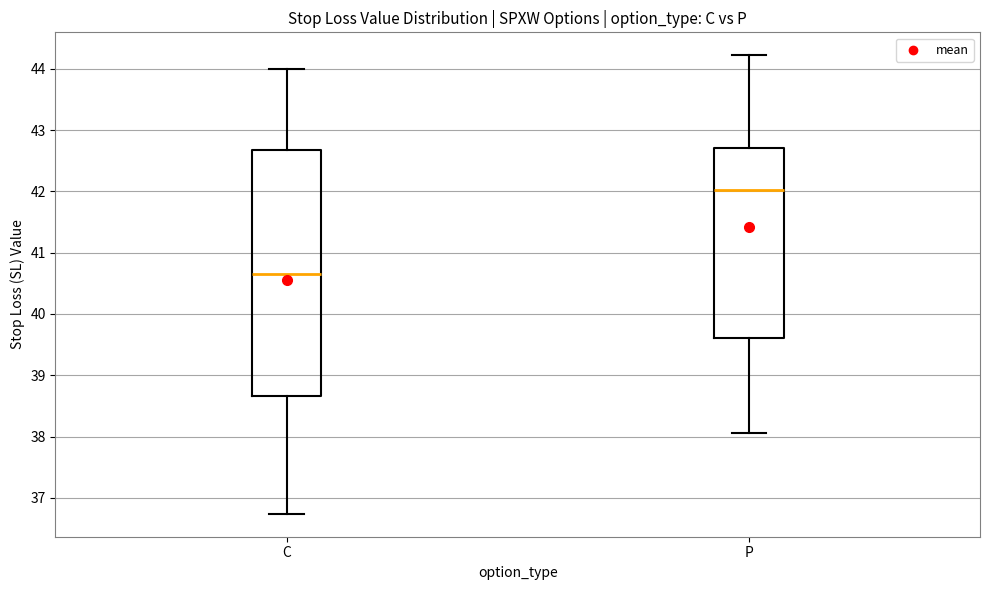

Comparing the boxes themselves (not the whiskers), which one is the tallest?

C